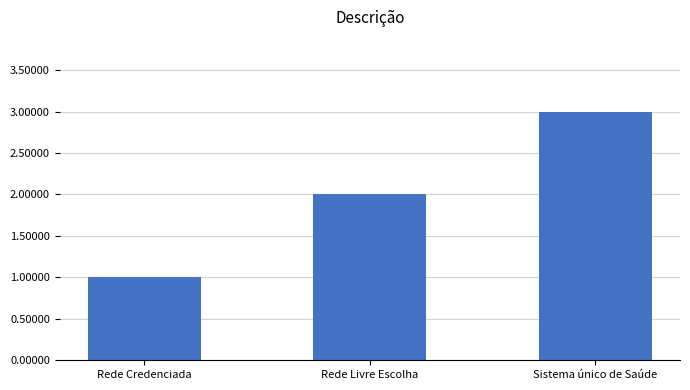

Which label corresponds to the smallest value in the chart?

Rede Credenciada